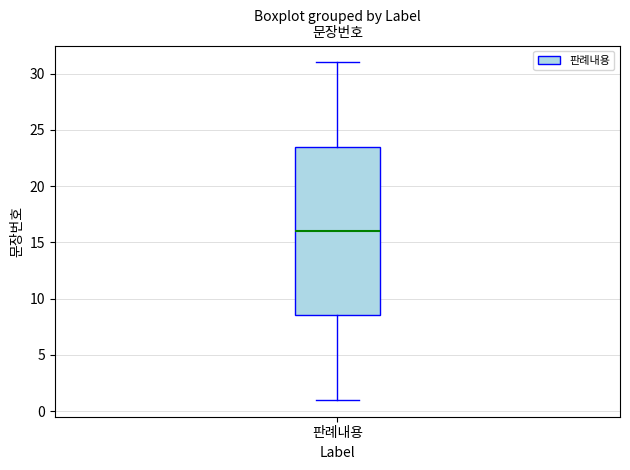

Read this box plot against the y-axis: the position of the median line, the range covered by the box, and the ends of both whiskers. The values are not printed on the chart, so give them approximately, as read against the axis.

median 16.0, box 8.5 to 23.5, whiskers 1.0 to 31.0